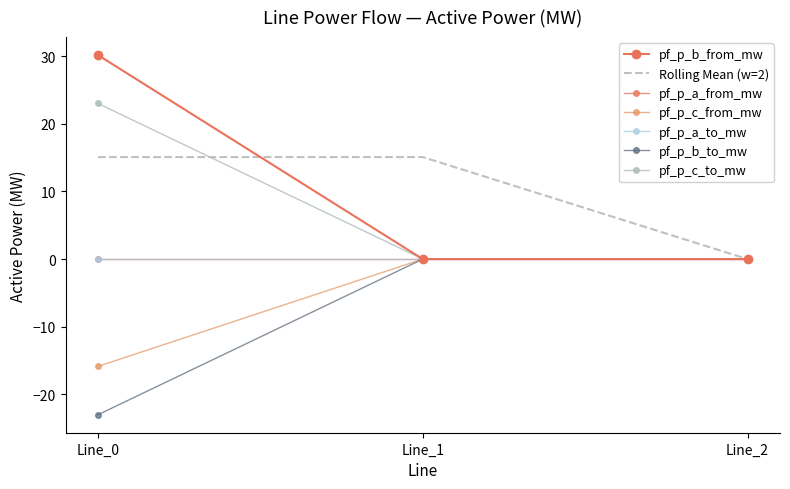

Rank the categories by pf_p_c_to_mw value from lowest to highest.

Line_2, Line_1, Line_0